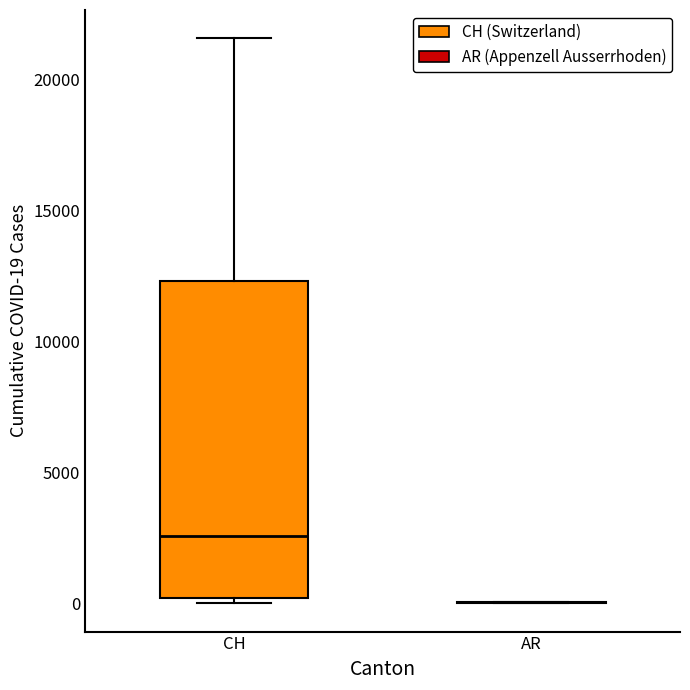

Comparing the boxes themselves (not the whiskers), which one is the tallest?

CH